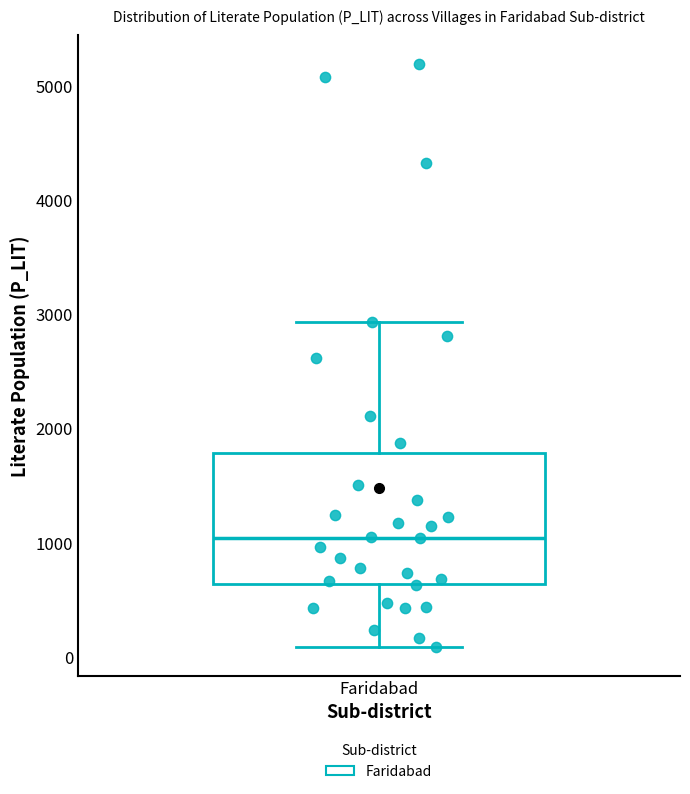

Transcribe this box plot: give where the median line is, the range the box spans, and where the two whiskers end, as read against the y-axis. The values are not printed on the chart, so give them approximately, as read against the axis.

median 1000, box 600 to 1800, whiskers 100 to 2900